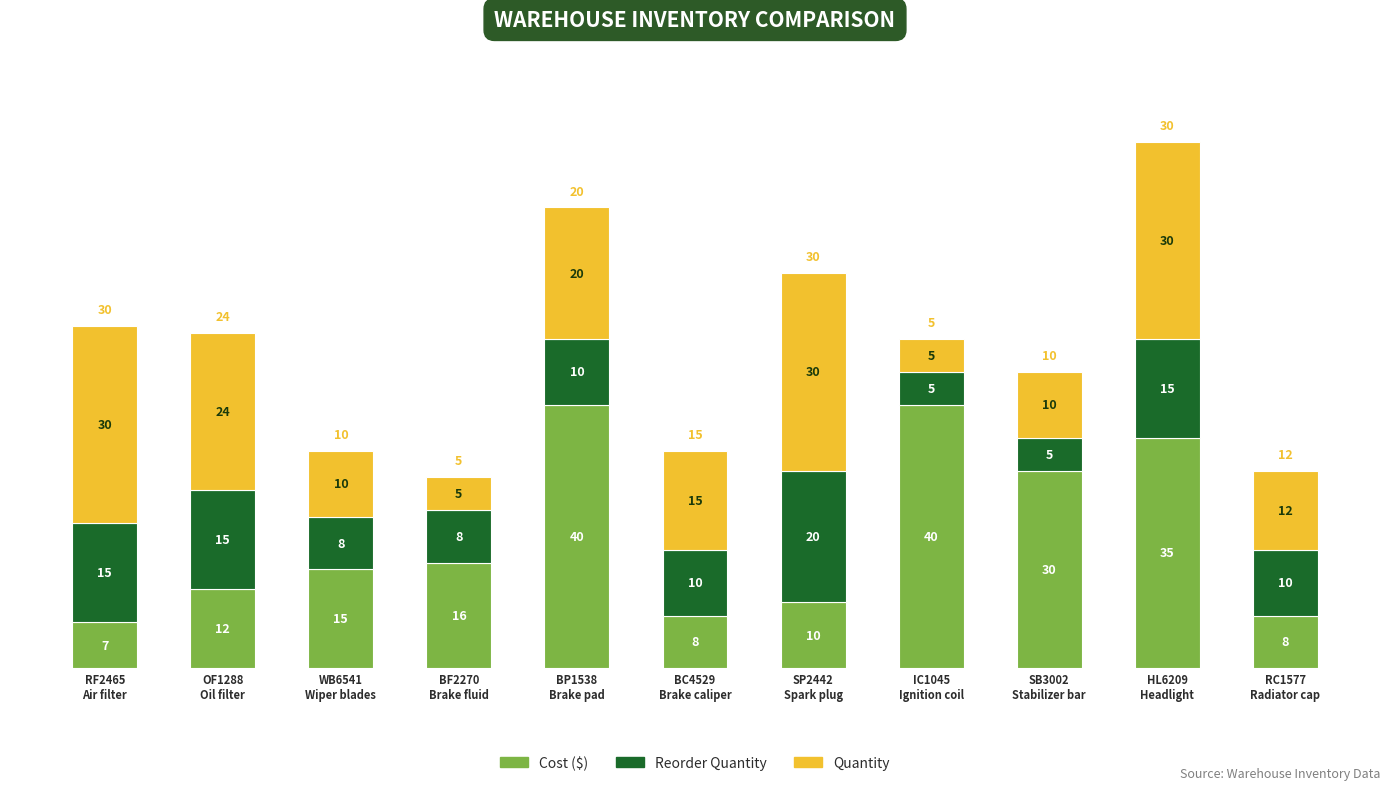

Reading left to right, list the values for the Cost series.

7	12	15	16	40	8	10	40	30	35	8